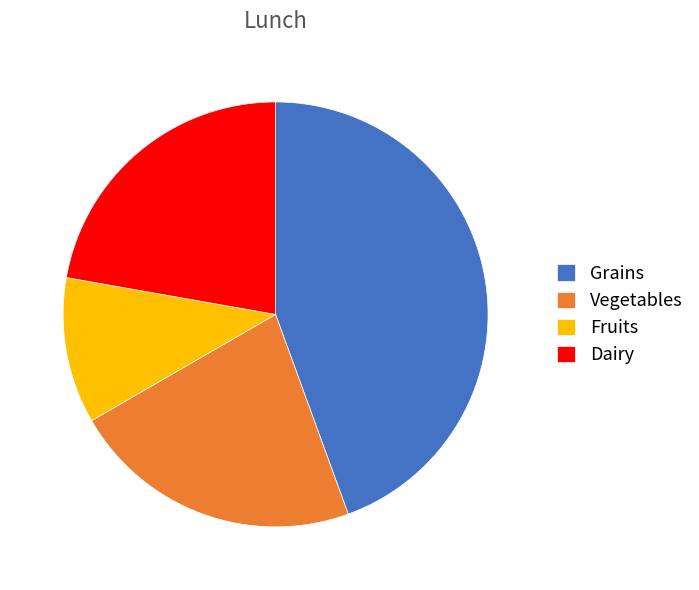

True or false: Grains accounts for 38% of the total.

False